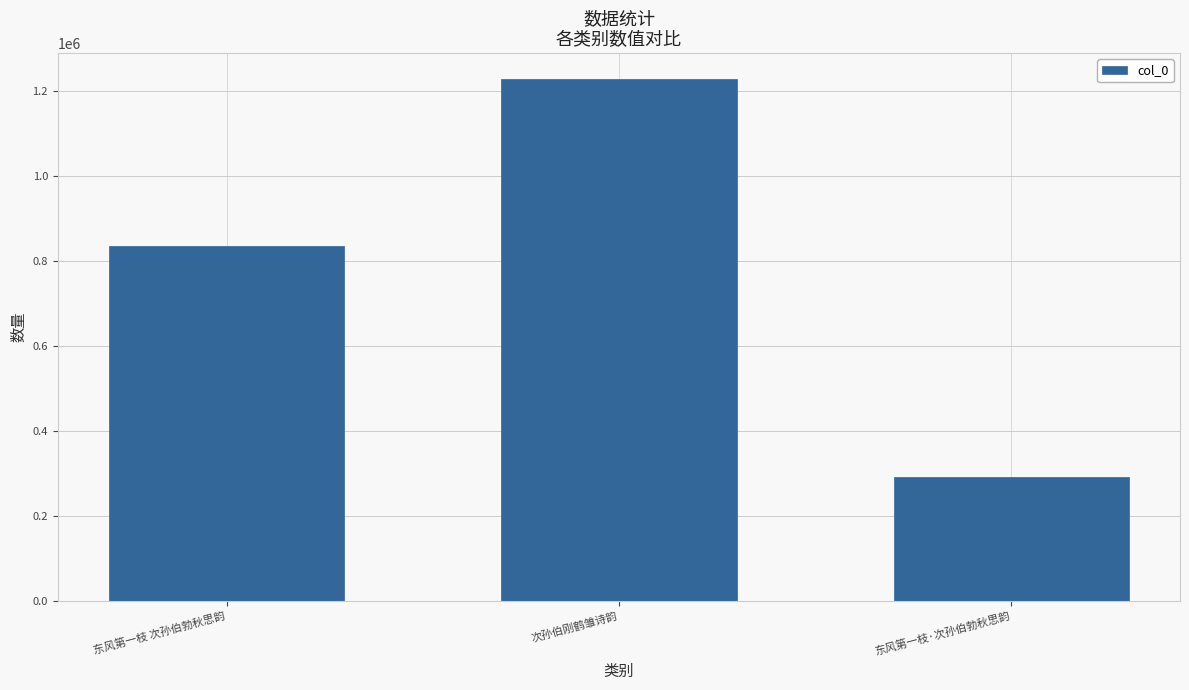

What is the difference between the maximum and minimum values?

935354